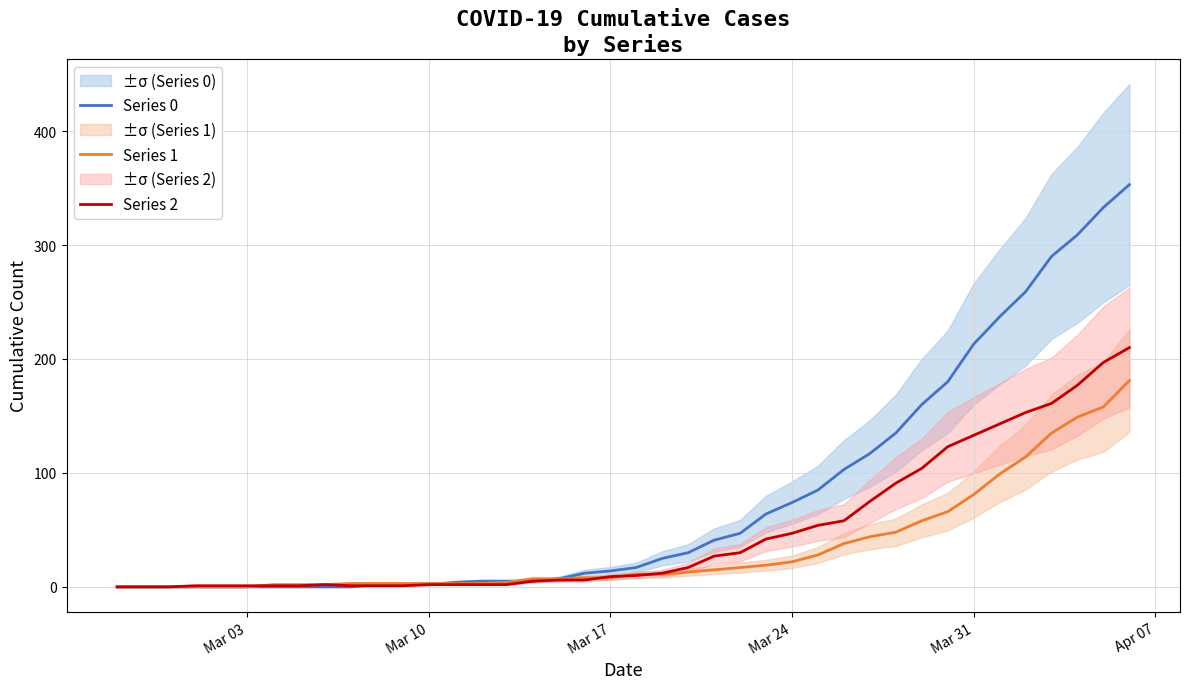

Reading left to right, transcribe all the data shown in this chart.

Series 0: 0	0	0	0	0	0	0	0	0	0	2	2	2	4	5	5	5	7	12	14	17	25	30	41	47	64	74	85	103	117	135	160	180	213	237	259	290	309	333	353
Series 1: 0	0	0	0	0	0	2	2	2	3	3	3	3	3	3	4	7	7	8	8	11	11	13	15	17	19	22	28	38	44	48	58	66	81	99	114	135	149	158	181
Series 2: 0	0	0	1	1	1	1	1	2	1	1	1	2	2	2	2	5	6	6	9	10	12	17	27	30	42	47	54	58	75	91	104	123	133	143	153	161	177	197	210